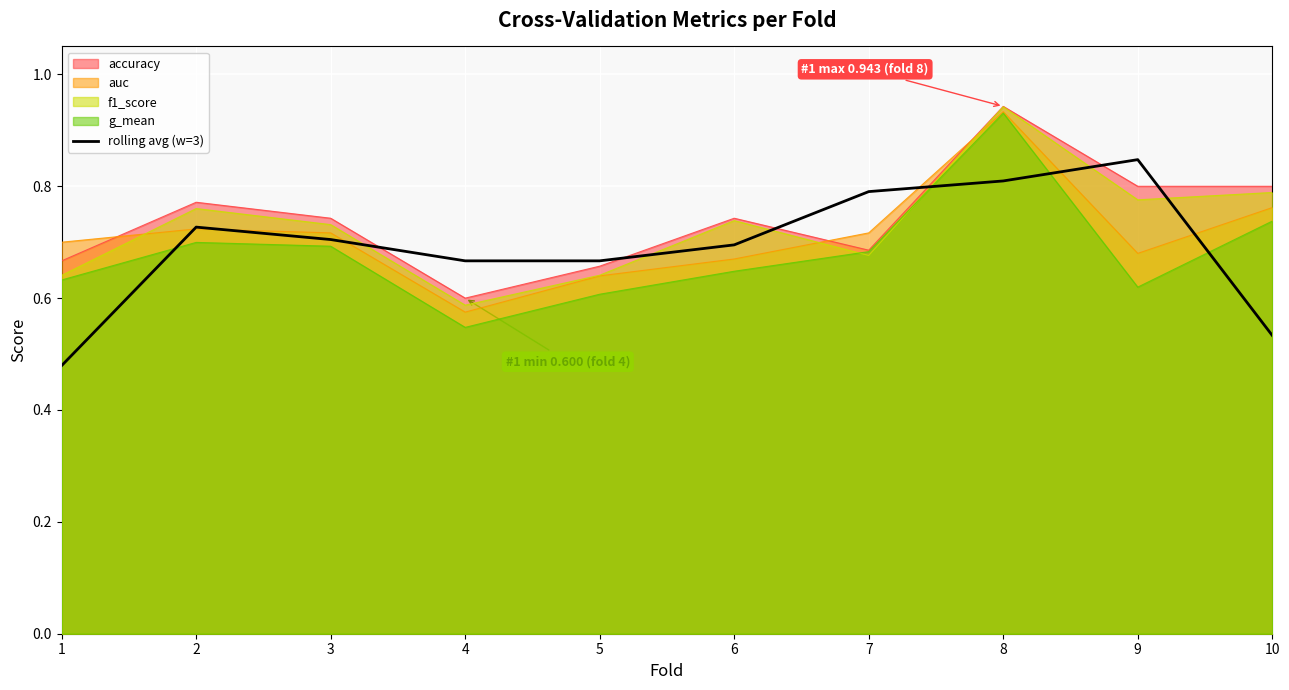

Reading left to right, what are all the values shown in this chart?

0.5	0.7	0.7	0.7	0.7	0.7	0.8	0.8	0.8	0.5